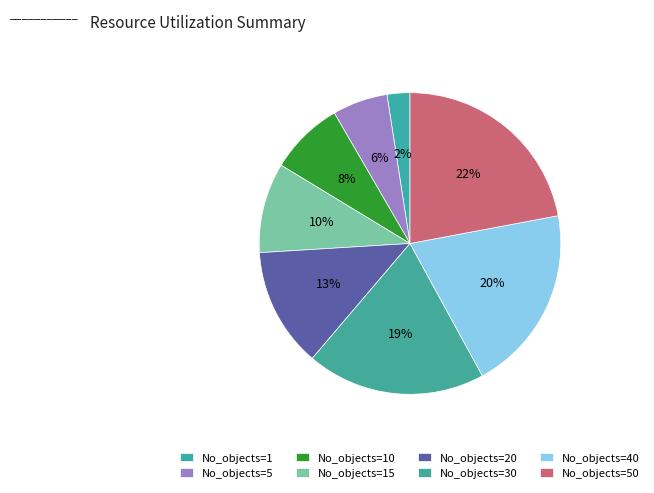

Which slice is the smallest?

No_objects=1